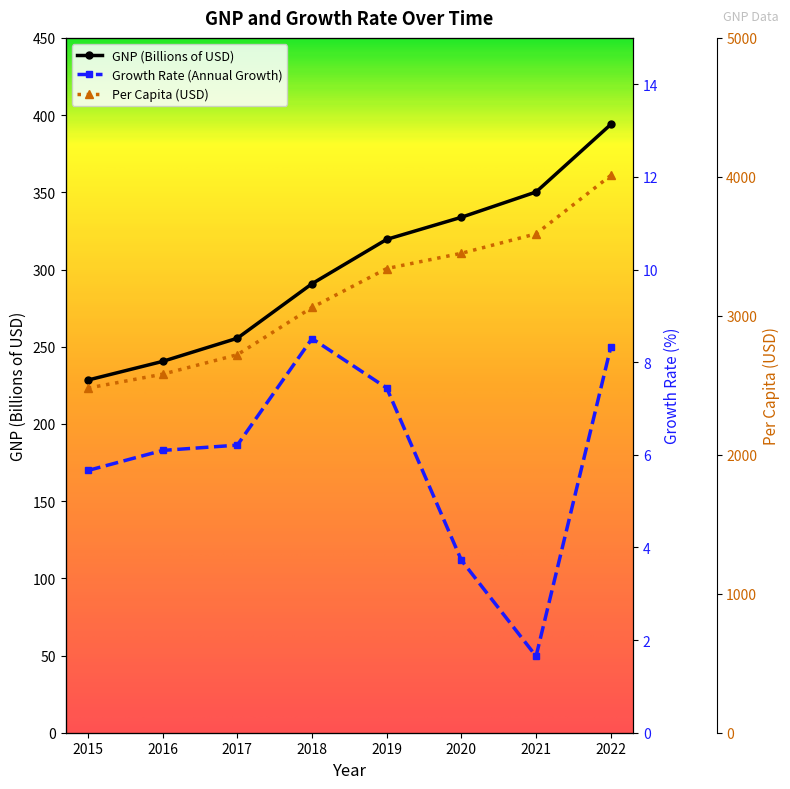

True or false: Per Capita (USD) has a value of 2480.0 at 2015.

True